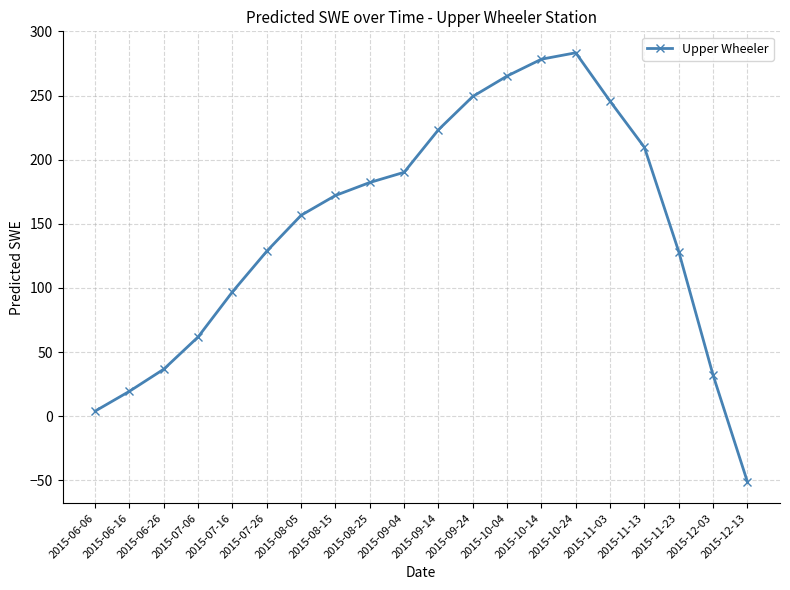

What is the approximate value at 2015-10-04?

265.2